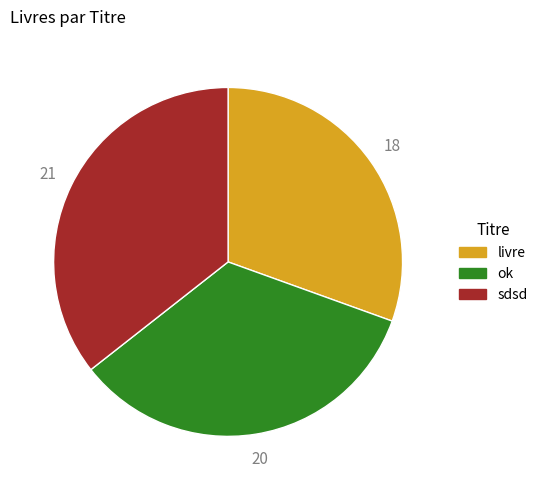

Do livre and ok together represent more than half of the pie?

Yes